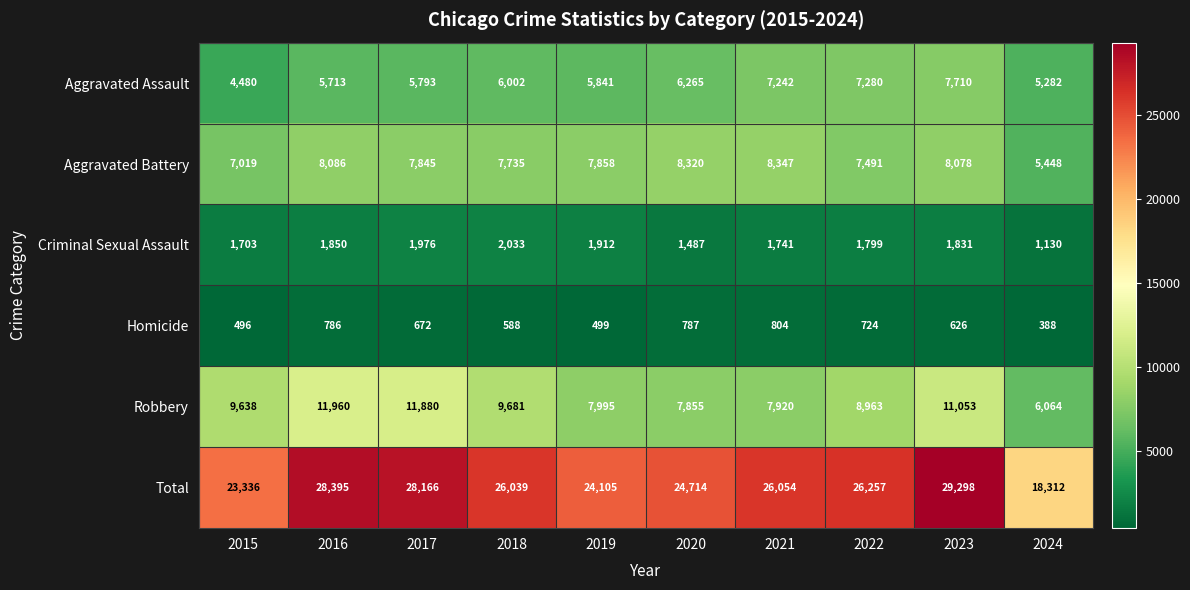

Between 2022 and 2024, which series saw the biggest shift?

Total